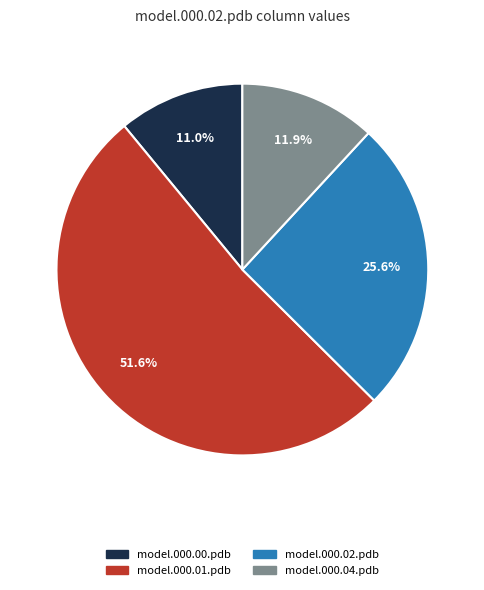

Count the number of slices in the pie.

4